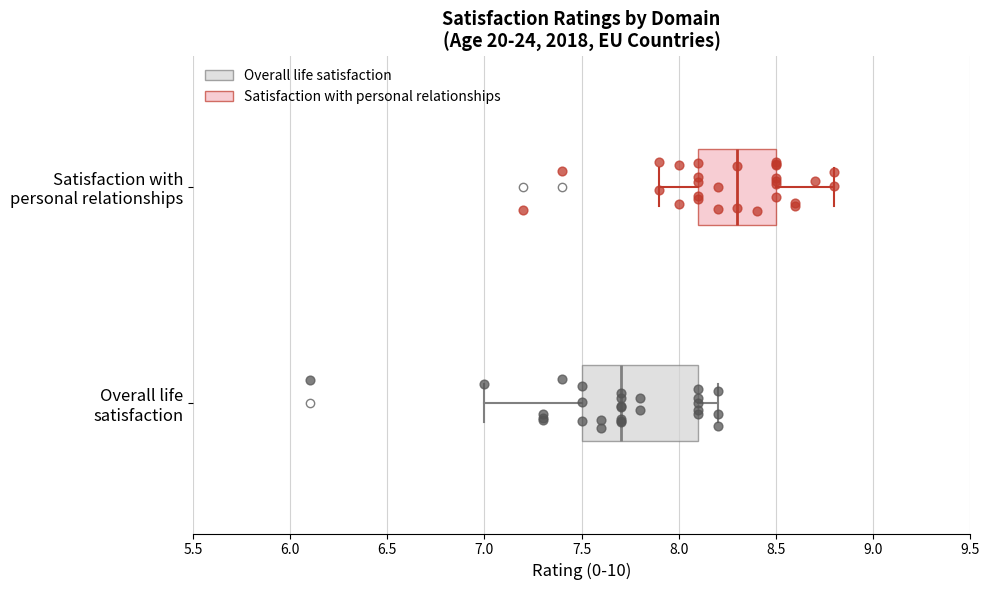

Reading bottom to top, read every box against the x-axis: the position of its median line, the range the box covers, and the ends of its whiskers. The values are not printed on the chart, so give them approximately, as read against the axis.

Overall life satisfaction: median 7.7, box 7.5 to 8.1, whiskers 7.0 to 8.2
Satisfaction with personal relationships: median 8.3, box 8.1 to 8.5, whiskers 7.9 to 8.8